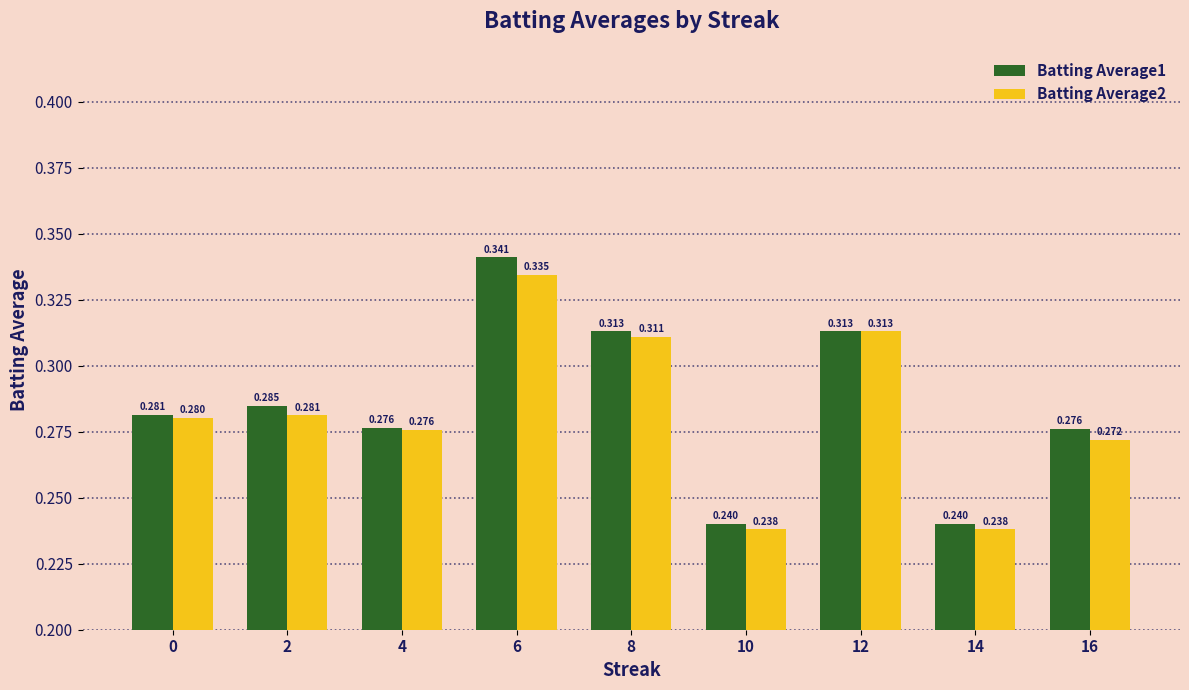

What is the sum of the Batting Average1 values at 4 and 16?

0.6